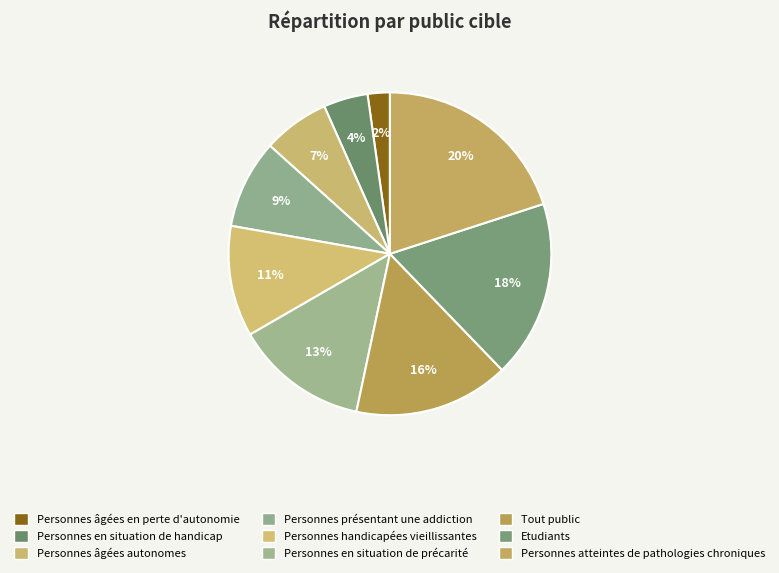

Is it true that Tout public is 16% of the pie?

True